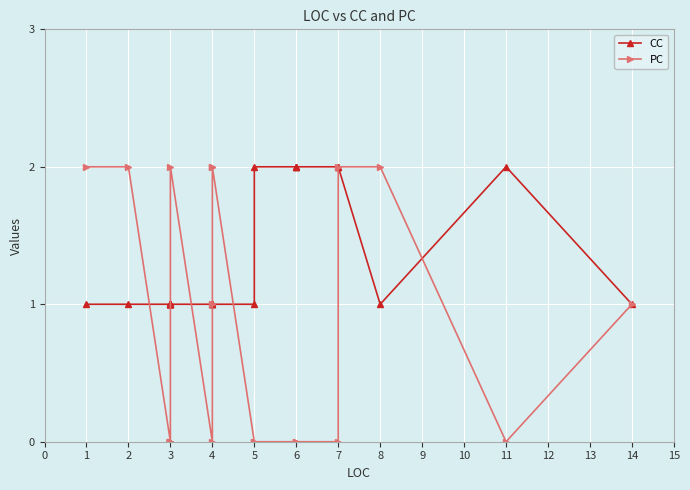

In CC, how many points are lower than both neighbors (excluding endpoints)?

1